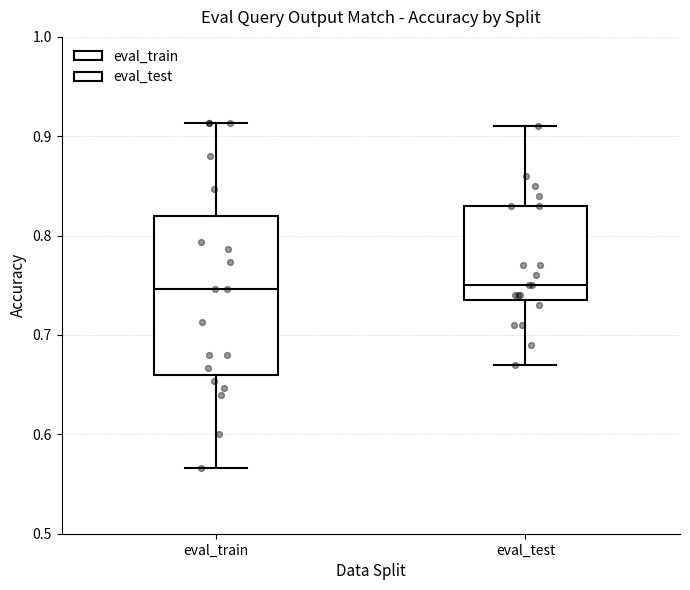

Comparing the boxes themselves (not the whiskers), which one is the tallest?

eval_train